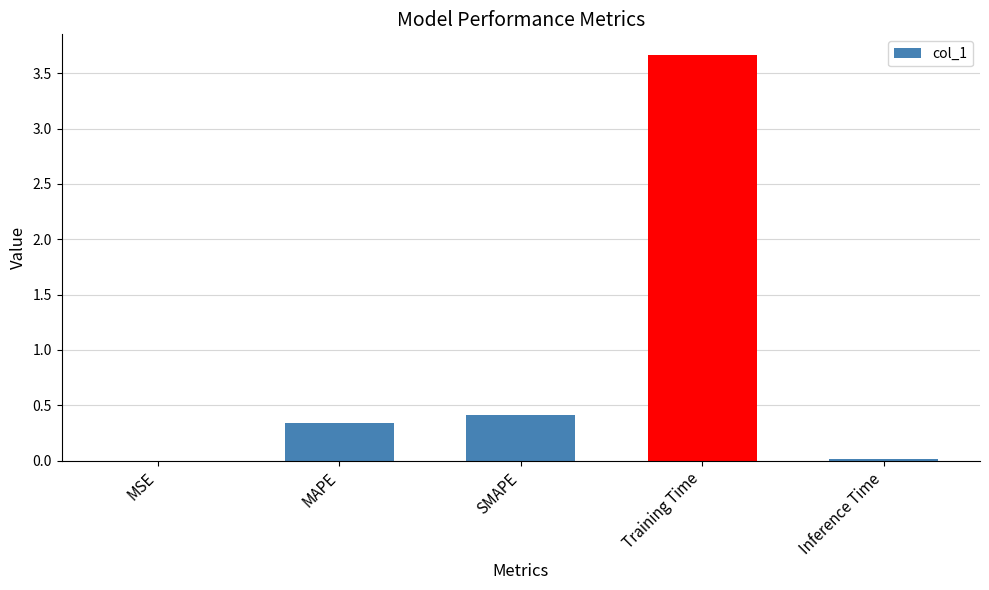

Between Inference Time and SMAPE, which is larger?

SMAPE